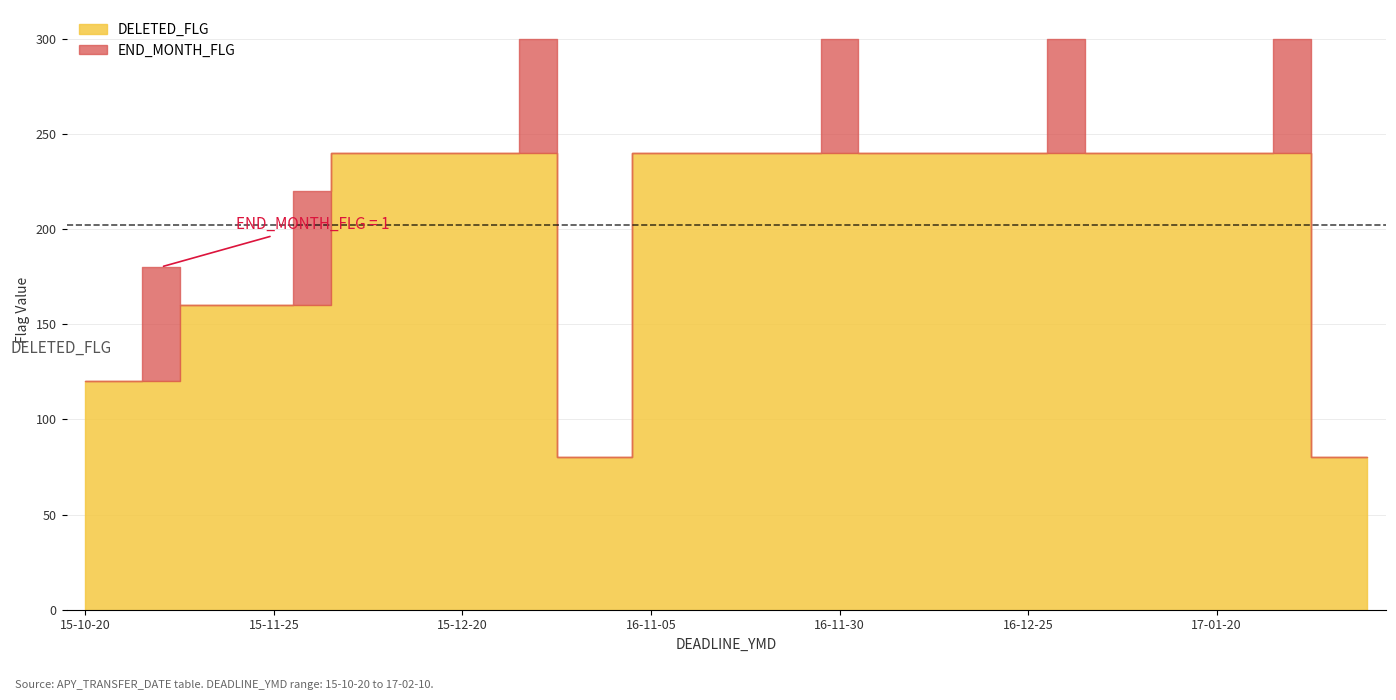

What is the label of the 5th point from the left?

15-11-20